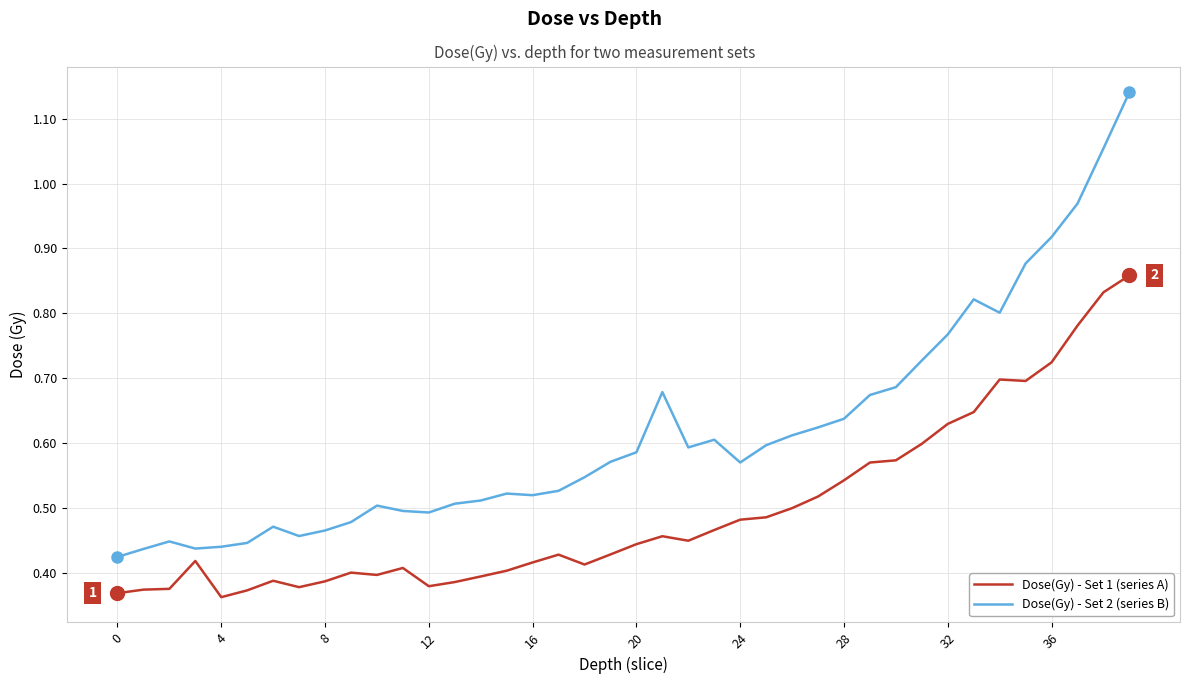

True or false: Dose(Gy) - Set 2 (series B) and Dose(Gy) - Set 1 (series A) intersect in this chart.

False